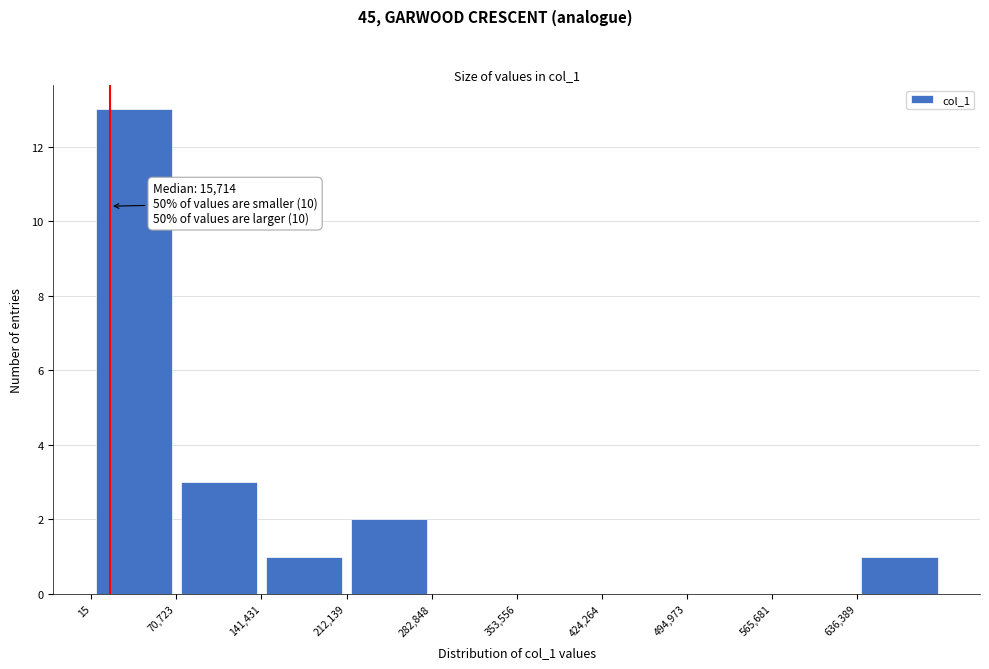

Over which range of the x-axis is the bar tallest?

0 to 70000